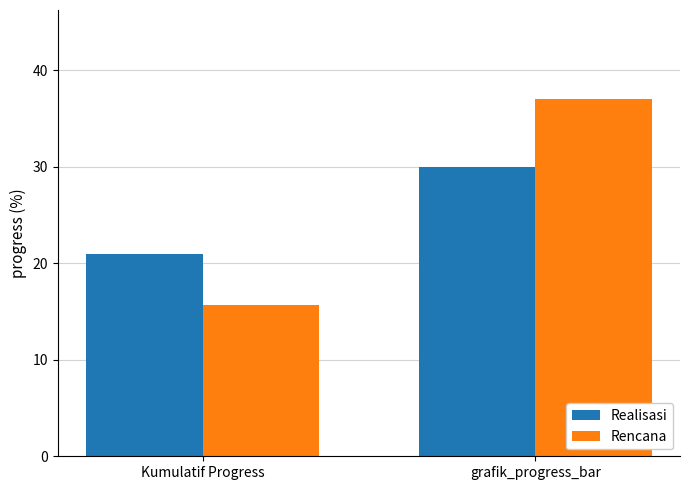

How many data points in Rencana are less than 37?

1